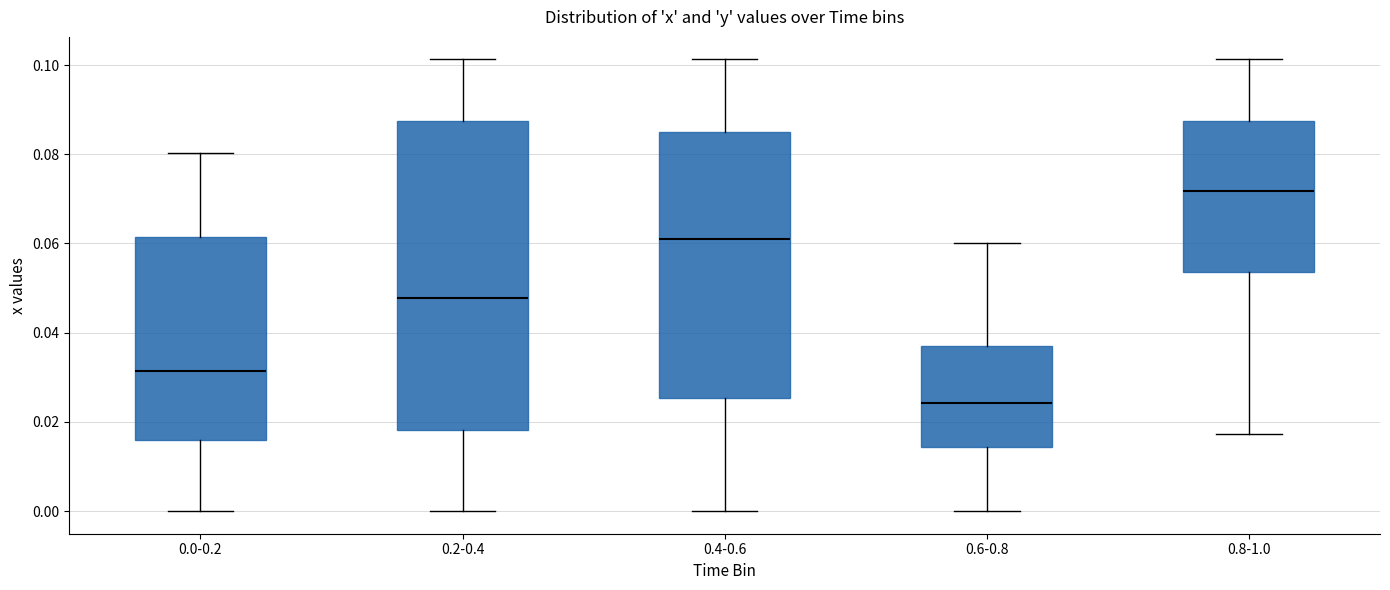

Comparing the boxes themselves (not the whiskers), which one is the tallest?

0.2-0.4